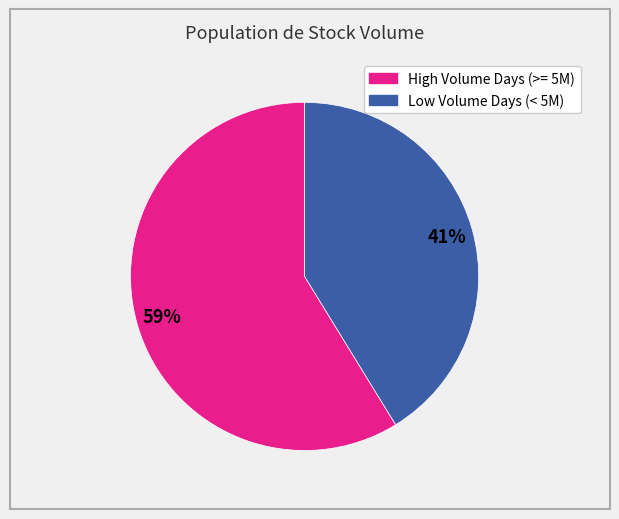

Is there a majority slice in this chart?

Yes